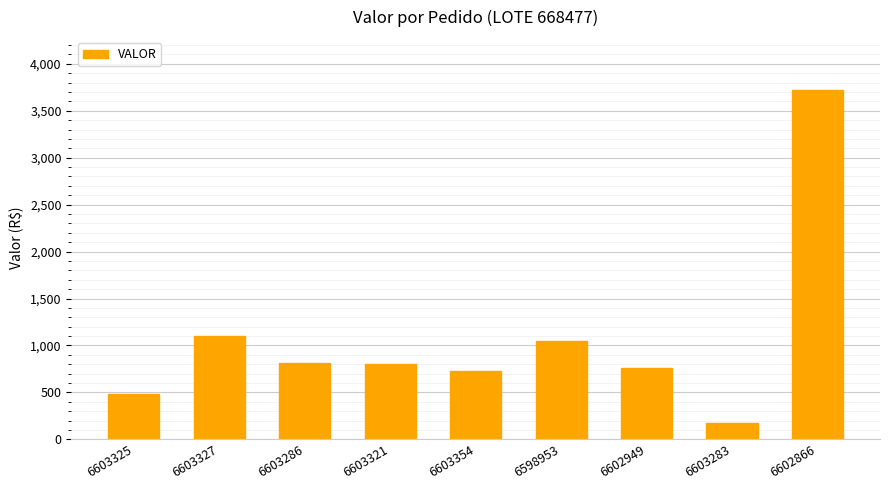

Which has a higher value, 6603354 or 6603327?

6603327